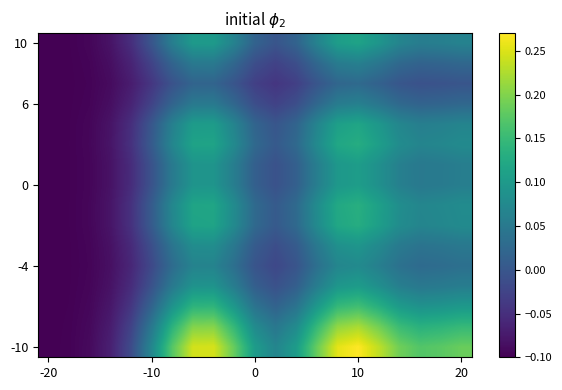

At how many categories does at least one series exceed 0?

16